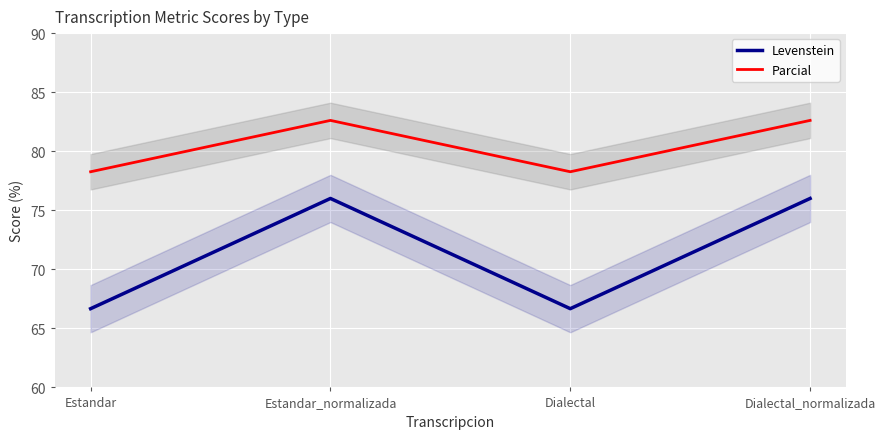

How many interior local peaks does the Levenstein series have?

1